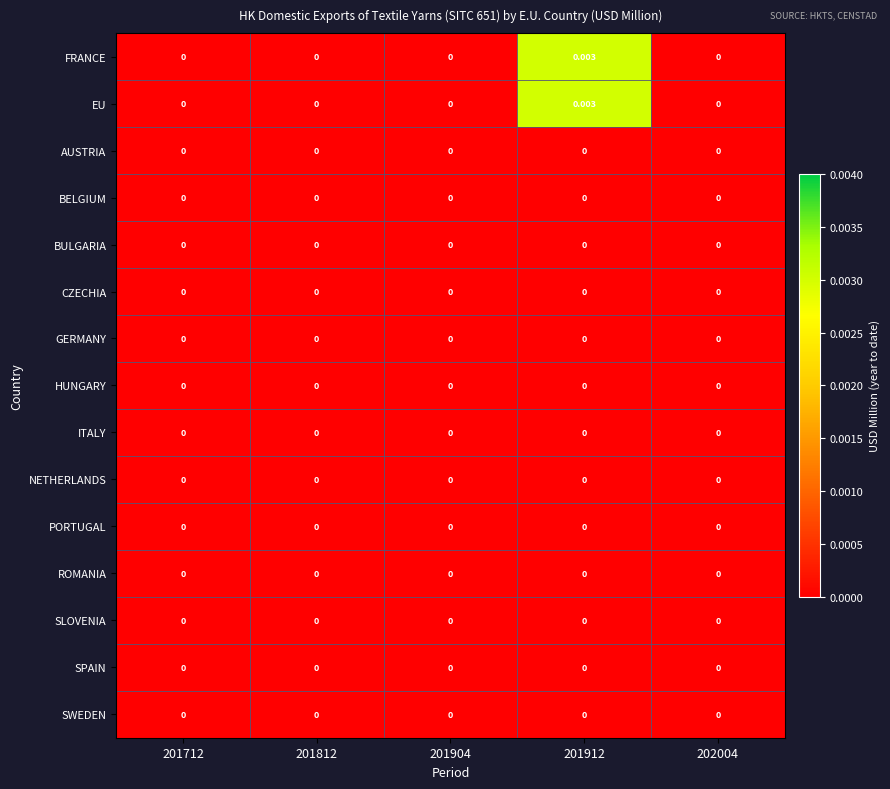

Which label corresponds to the largest value in the chart?

201912